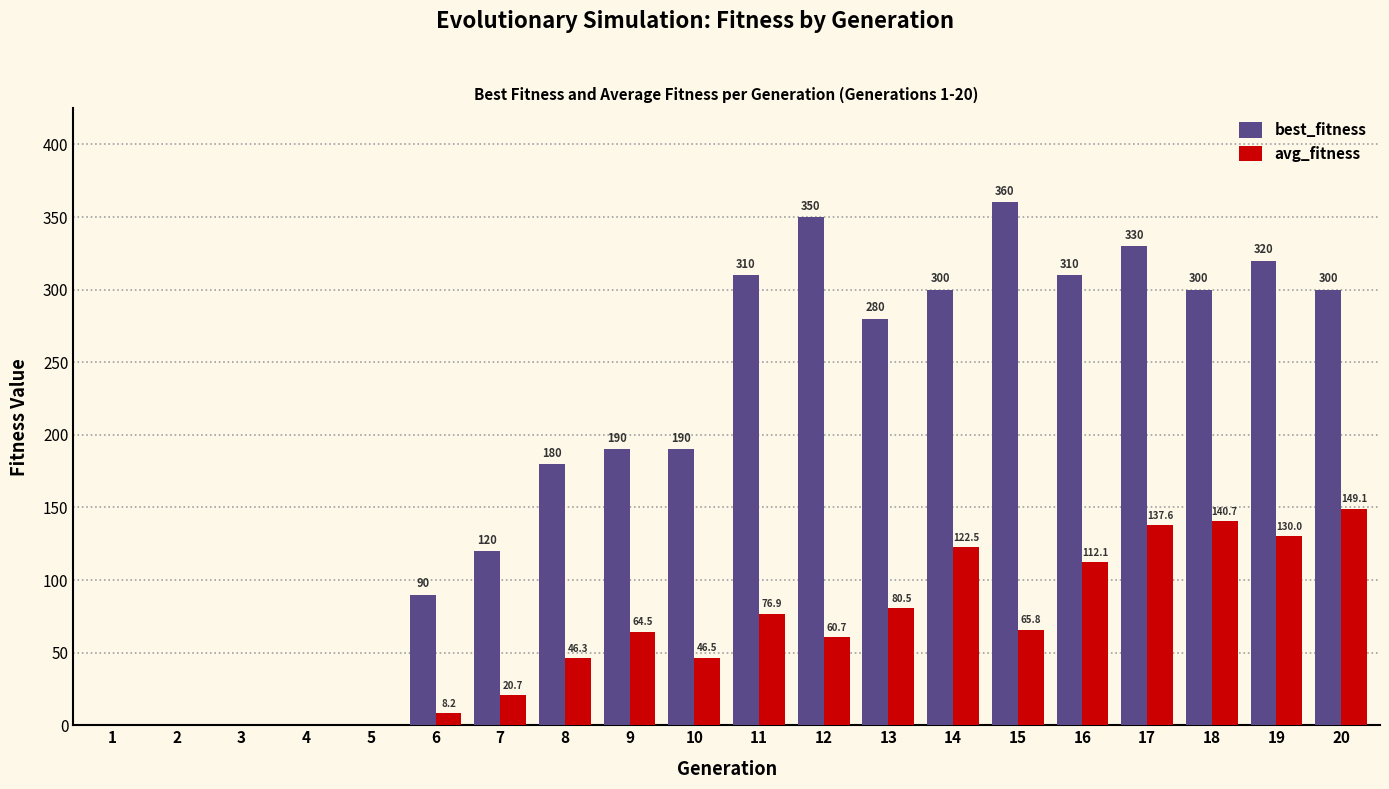

What are all the series names shown in the legend?

best_fitness, avg_fitness